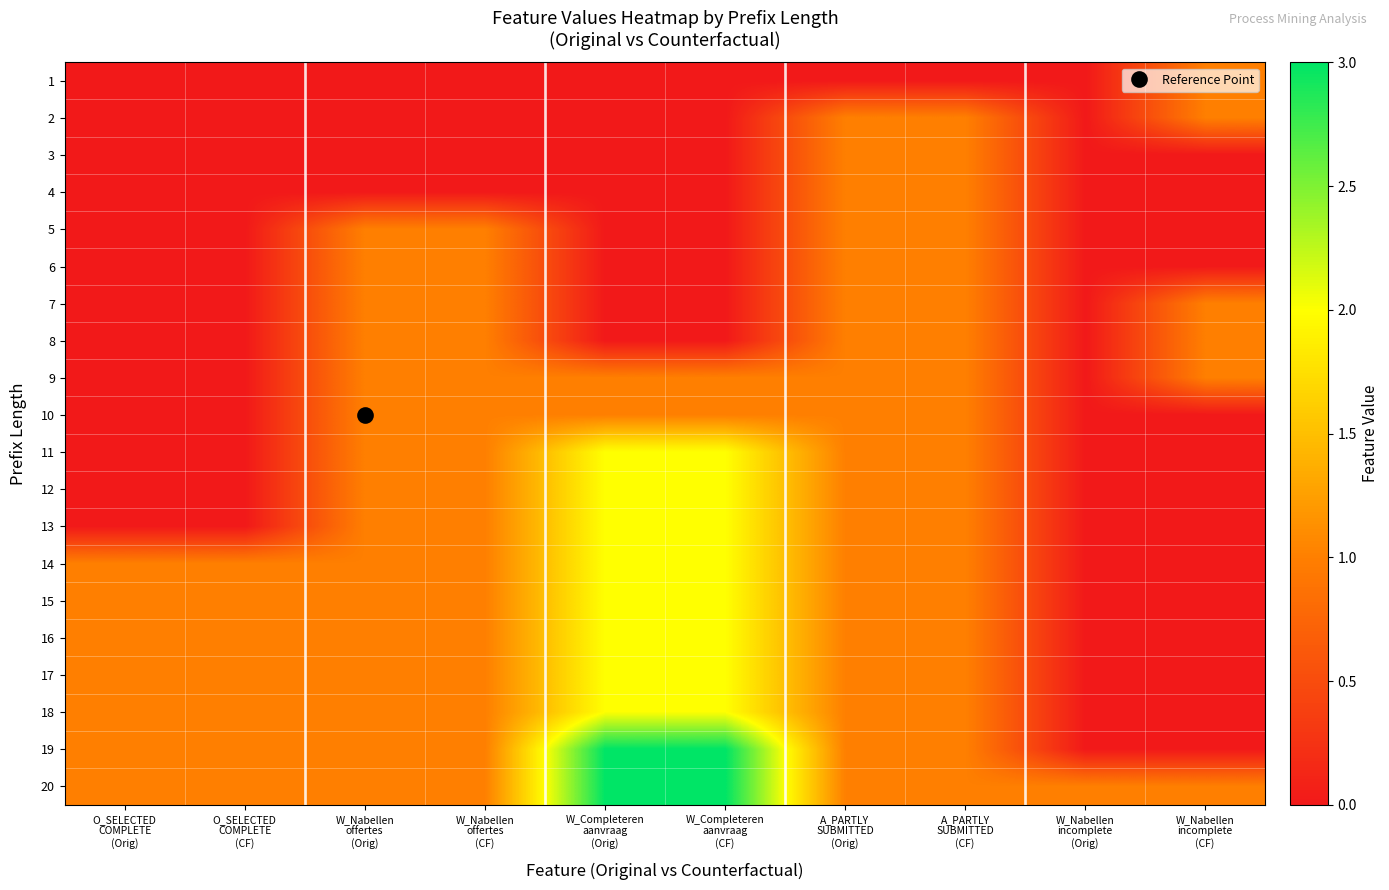

Reading left to right, list all the values displayed in this chart.

1: O_SELECTED
COMPLETE
(Orig)=0	O_SELECTED
COMPLETE
(CF)=0	W_Nabellen
offertes
(Orig)=0	W_Nabellen
offertes
(CF)=0	W_Completeren
aanvraag
(Orig)=0	W_Completeren
aanvraag
(CF)=0	A_PARTLY
SUBMITTED
(Orig)=0	A_PARTLY
SUBMITTED
(CF)=0	W_Nabellen
incomplete
(Orig)=0	W_Nabellen
incomplete
(CF)=1
2: O_SELECTED
COMPLETE
(Orig)=0	O_SELECTED
COMPLETE
(CF)=0	W_Nabellen
offertes
(Orig)=0	W_Nabellen
offertes
(CF)=0	W_Completeren
aanvraag
(Orig)=0	W_Completeren
aanvraag
(CF)=0	A_PARTLY
SUBMITTED
(Orig)=1	A_PARTLY
SUBMITTED
(CF)=1	W_Nabellen
incomplete
(Orig)=0	W_Nabellen
incomplete
(CF)=1
3: O_SELECTED
COMPLETE
(Orig)=0	O_SELECTED
COMPLETE
(CF)=0	W_Nabellen
offertes
(Orig)=0	W_Nabellen
offertes
(CF)=0	W_Completeren
aanvraag
(Orig)=0	W_Completeren
aanvraag
(CF)=0	A_PARTLY
SUBMITTED
(Orig)=1	A_PARTLY
SUBMITTED
(CF)=1	W_Nabellen
incomplete
(Orig)=0	W_Nabellen
incomplete
(CF)=0
4: O_SELECTED
COMPLETE
(Orig)=0	O_SELECTED
COMPLETE
(CF)=0	W_Nabellen
offertes
(Orig)=0	W_Nabellen
offertes
(CF)=0	W_Completeren
aanvraag
(Orig)=0	W_Completeren
aanvraag
(CF)=0	A_PARTLY
SUBMITTED
(Orig)=1	A_PARTLY
SUBMITTED
(CF)=1	W_Nabellen
incomplete
(Orig)=0	W_Nabellen
incomplete
(CF)=0
5: O_SELECTED
COMPLETE
(Orig)=0	O_SELECTED
COMPLETE
(CF)=0	W_Nabellen
offertes
(Orig)=1	W_Nabellen
offertes
(CF)=1	W_Completeren
aanvraag
(Orig)=0	W_Completeren
aanvraag
(CF)=0	A_PARTLY
SUBMITTED
(Orig)=1	A_PARTLY
SUBMITTED
(CF)=1	W_Nabellen
incomplete
(Orig)=0	W_Nabellen
incomplete
(CF)=0
6: O_SELECTED
COMPLETE
(Orig)=0	O_SELECTED
COMPLETE
(CF)=0	W_Nabellen
offertes
(Orig)=1	W_Nabellen
offertes
(CF)=1	W_Completeren
aanvraag
(Orig)=0	W_Completeren
aanvraag
(CF)=0	A_PARTLY
SUBMITTED
(Orig)=1	A_PARTLY
SUBMITTED
(CF)=1	W_Nabellen
incomplete
(Orig)=0	W_Nabellen
incomplete
(CF)=0
7: O_SELECTED
COMPLETE
(Orig)=0	O_SELECTED
COMPLETE
(CF)=0	W_Nabellen
offertes
(Orig)=1	W_Nabellen
offertes
(CF)=1	W_Completeren
aanvraag
(Orig)=0	W_Completeren
aanvraag
(CF)=0	A_PARTLY
SUBMITTED
(Orig)=1	A_PARTLY
SUBMITTED
(CF)=1	W_Nabellen
incomplete
(Orig)=0	W_Nabellen
incomplete
(CF)=1
8: O_SELECTED
COMPLETE
(Orig)=0	O_SELECTED
COMPLETE
(CF)=0	W_Nabellen
offertes
(Orig)=1	W_Nabellen
offertes
(CF)=1	W_Completeren
aanvraag
(Orig)=0	W_Completeren
aanvraag
(CF)=0	A_PARTLY
SUBMITTED
(Orig)=1	A_PARTLY
SUBMITTED
(CF)=1	W_Nabellen
incomplete
(Orig)=0	W_Nabellen
incomplete
(CF)=1
9: O_SELECTED
COMPLETE
(Orig)=0	O_SELECTED
COMPLETE
(CF)=0	W_Nabellen
offertes
(Orig)=1	W_Nabellen
offertes
(CF)=1	W_Completeren
aanvraag
(Orig)=1	W_Completeren
aanvraag
(CF)=1	A_PARTLY
SUBMITTED
(Orig)=1	A_PARTLY
SUBMITTED
(CF)=1	W_Nabellen
incomplete
(Orig)=0	W_Nabellen
incomplete
(CF)=1
10: O_SELECTED
COMPLETE
(Orig)=0	O_SELECTED
COMPLETE
(CF)=0	W_Nabellen
offertes
(Orig)=1	W_Nabellen
offertes
(CF)=1	W_Completeren
aanvraag
(Orig)=1	W_Completeren
aanvraag
(CF)=1	A_PARTLY
SUBMITTED
(Orig)=1	A_PARTLY
SUBMITTED
(CF)=1	W_Nabellen
incomplete
(Orig)=0	W_Nabellen
incomplete
(CF)=0
11: O_SELECTED
COMPLETE
(Orig)=0	O_SELECTED
COMPLETE
(CF)=0	W_Nabellen
offertes
(Orig)=1	W_Nabellen
offertes
(CF)=1	W_Completeren
aanvraag
(Orig)=2	W_Completeren
aanvraag
(CF)=2	A_PARTLY
SUBMITTED
(Orig)=1	A_PARTLY
SUBMITTED
(CF)=1	W_Nabellen
incomplete
(Orig)=0	W_Nabellen
incomplete
(CF)=0
12: O_SELECTED
COMPLETE
(Orig)=0	O_SELECTED
COMPLETE
(CF)=0	W_Nabellen
offertes
(Orig)=1	W_Nabellen
offertes
(CF)=1	W_Completeren
aanvraag
(Orig)=2	W_Completeren
aanvraag
(CF)=2	A_PARTLY
SUBMITTED
(Orig)=1	A_PARTLY
SUBMITTED
(CF)=1	W_Nabellen
incomplete
(Orig)=0	W_Nabellen
incomplete
(CF)=0
13: O_SELECTED
COMPLETE
(Orig)=0	O_SELECTED
COMPLETE
(CF)=0	W_Nabellen
offertes
(Orig)=1	W_Nabellen
offertes
(CF)=1	W_Completeren
aanvraag
(Orig)=2	W_Completeren
aanvraag
(CF)=2	A_PARTLY
SUBMITTED
(Orig)=1	A_PARTLY
SUBMITTED
(CF)=1	W_Nabellen
incomplete
(Orig)=0	W_Nabellen
incomplete
(CF)=0
14: O_SELECTED
COMPLETE
(Orig)=1	O_SELECTED
COMPLETE
(CF)=1	W_Nabellen
offertes
(Orig)=1	W_Nabellen
offertes
(CF)=1	W_Completeren
aanvraag
(Orig)=2	W_Completeren
aanvraag
(CF)=2	A_PARTLY
SUBMITTED
(Orig)=1	A_PARTLY
SUBMITTED
(CF)=1	W_Nabellen
incomplete
(Orig)=0	W_Nabellen
incomplete
(CF)=0
15: O_SELECTED
COMPLETE
(Orig)=1	O_SELECTED
COMPLETE
(CF)=1	W_Nabellen
offertes
(Orig)=1	W_Nabellen
offertes
(CF)=1	W_Completeren
aanvraag
(Orig)=2	W_Completeren
aanvraag
(CF)=2	A_PARTLY
SUBMITTED
(Orig)=1	A_PARTLY
SUBMITTED
(CF)=1	W_Nabellen
incomplete
(Orig)=0	W_Nabellen
incomplete
(CF)=0
16: O_SELECTED
COMPLETE
(Orig)=1	O_SELECTED
COMPLETE
(CF)=1	W_Nabellen
offertes
(Orig)=1	W_Nabellen
offertes
(CF)=1	W_Completeren
aanvraag
(Orig)=2	W_Completeren
aanvraag
(CF)=2	A_PARTLY
SUBMITTED
(Orig)=1	A_PARTLY
SUBMITTED
(CF)=1	W_Nabellen
incomplete
(Orig)=0	W_Nabellen
incomplete
(CF)=0
17: O_SELECTED
COMPLETE
(Orig)=1	O_SELECTED
COMPLETE
(CF)=1	W_Nabellen
offertes
(Orig)=1	W_Nabellen
offertes
(CF)=1	W_Completeren
aanvraag
(Orig)=2	W_Completeren
aanvraag
(CF)=2	A_PARTLY
SUBMITTED
(Orig)=1	A_PARTLY
SUBMITTED
(CF)=1	W_Nabellen
incomplete
(Orig)=0	W_Nabellen
incomplete
(CF)=0
18: O_SELECTED
COMPLETE
(Orig)=1	O_SELECTED
COMPLETE
(CF)=1	W_Nabellen
offertes
(Orig)=1	W_Nabellen
offertes
(CF)=1	W_Completeren
aanvraag
(Orig)=2	W_Completeren
aanvraag
(CF)=2	A_PARTLY
SUBMITTED
(Orig)=1	A_PARTLY
SUBMITTED
(CF)=1	W_Nabellen
incomplete
(Orig)=0	W_Nabellen
incomplete
(CF)=0
19: O_SELECTED
COMPLETE
(Orig)=1	O_SELECTED
COMPLETE
(CF)=1	W_Nabellen
offertes
(Orig)=1	W_Nabellen
offertes
(CF)=1	W_Completeren
aanvraag
(Orig)=3	W_Completeren
aanvraag
(CF)=3	A_PARTLY
SUBMITTED
(Orig)=1	A_PARTLY
SUBMITTED
(CF)=1	W_Nabellen
incomplete
(Orig)=0	W_Nabellen
incomplete
(CF)=0
20: O_SELECTED
COMPLETE
(Orig)=1	O_SELECTED
COMPLETE
(CF)=1	W_Nabellen
offertes
(Orig)=1	W_Nabellen
offertes
(CF)=1	W_Completeren
aanvraag
(Orig)=3	W_Completeren
aanvraag
(CF)=3	A_PARTLY
SUBMITTED
(Orig)=1	A_PARTLY
SUBMITTED
(CF)=1	W_Nabellen
incomplete
(Orig)=1	W_Nabellen
incomplete
(CF)=1